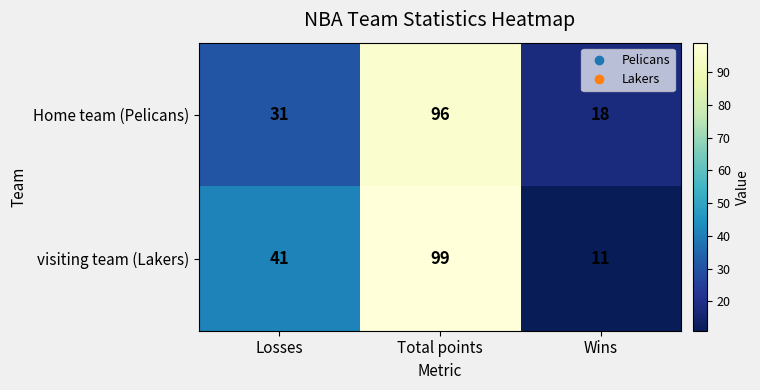

The Home team (Pelicans) series shows 20 at Losses. True or false?

False